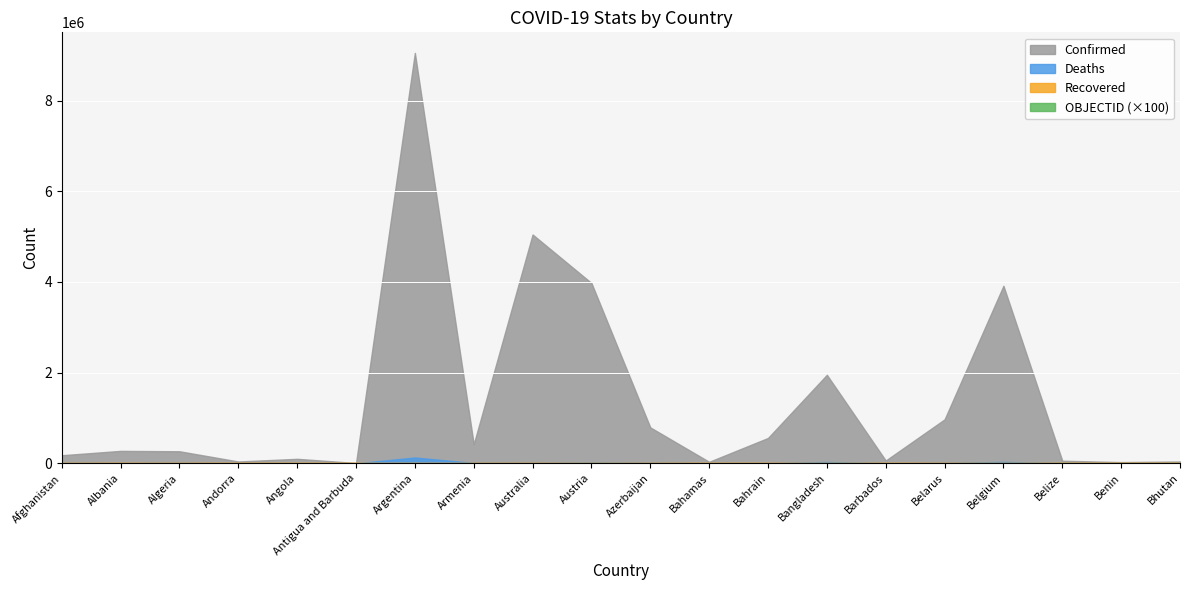

Reading right to left, list all the values displayed in this chart.

Confirmed: Bhutan=40629	Benin=26952	Belize=57318	Belgium=3915732	Belarus=969616	Barbados=61953	Bangladesh=1952023	Bahrain=559431	Bahamas=33346	Azerbaijan=792216	Austria=3976750	Australia=5046469	Armenia=422662	Argentina=9052083	Antigua and Barbuda=7511	Angola=99194	Andorra=40328	Algeria=265720	Albania=274191	Afghanistan=177974
Deaths: Bhutan=14	Benin=163	Belize=660	Belgium=30997	Belarus=6872	Barbados=379	Bangladesh=29123	Bahrain=1472	Bahamas=789	Azerbaijan=9703	Austria=16208	Australia=6560	Armenia=8620	Argentina=128197	Antigua and Barbuda=135	Angola=1900	Andorra=153	Algeria=6874	Albania=3492	Afghanistan=7671
Recovered: Bhutan=0	Benin=0	Belize=0	Belgium=0	Belarus=0	Barbados=0	Bangladesh=0	Bahrain=0	Bahamas=0	Azerbaijan=0	Austria=0	Australia=0	Armenia=0	Argentina=0	Antigua and Barbuda=0	Angola=0	Andorra=0	Algeria=0	Albania=0	Afghanistan=0
OBJECTID: Bhutan=39	Benin=38	Belize=37	Belgium=25	Belarus=24	Barbados=23	Bangladesh=22	Bahrain=21	Bahamas=20	Azerbaijan=19	Austria=18	Australia=10	Armenia=9	Argentina=8	Antigua and Barbuda=7	Angola=5	Andorra=4	Algeria=3	Albania=2	Afghanistan=1